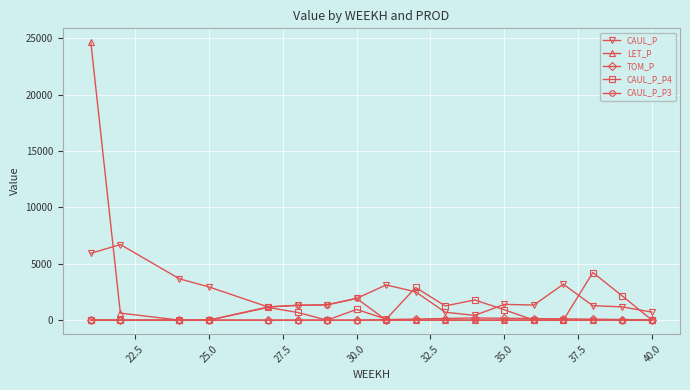

List the series in order of their peak value, highest first.

LET_P, CAUL_P, CAUL_P_P4, CAUL_P_P3, TOM_P